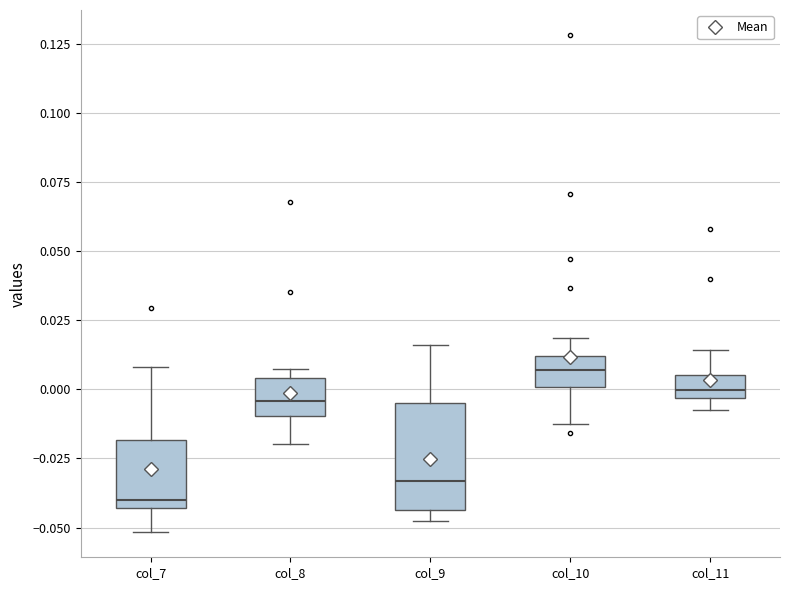

Reading left to right, transcribe this box plot: for each box, give where its median line is, the range the box spans, and where its two whiskers end, as read against the y-axis. The values are not printed on the chart, so give them approximately, as read against the axis.

col_7: median -0.040, box -0.045 to -0.020, whiskers -0.050 to 0.010
col_8: median -0.005, box -0.010 to 0.005, whiskers -0.020 to 0.005 (just above the box's upper edge)
col_9: median -0.035, box -0.045 to -0.005, whiskers -0.050 to 0.015
col_10: median 0.005, box 0.000 to 0.010, whiskers -0.015 to 0.020
col_11: median 0.000, box -0.005 to 0.005, whiskers -0.005 (below the box's lower edge) to 0.015